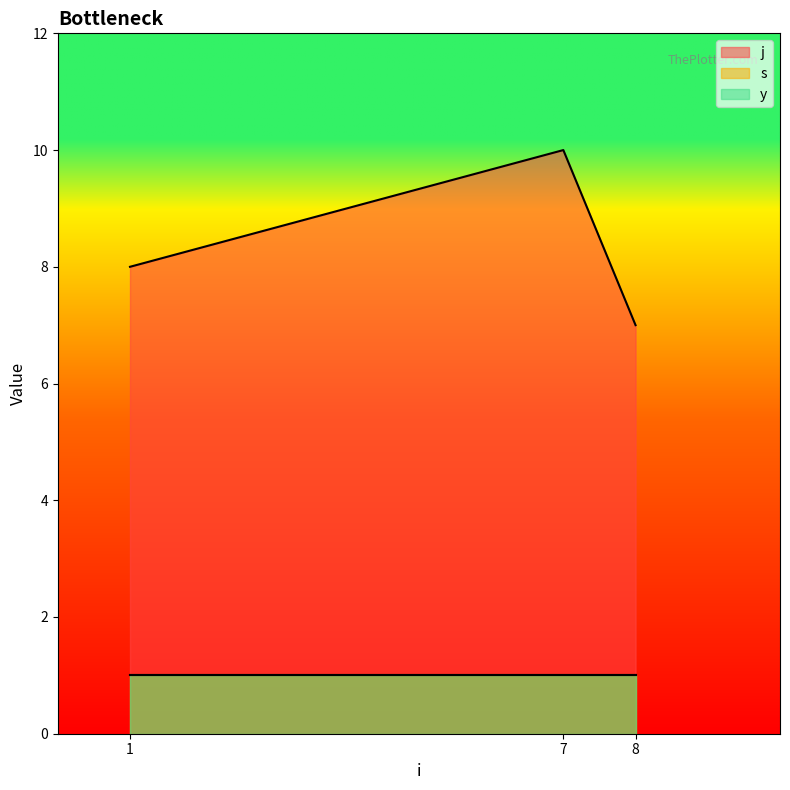

What is the value of the j point at the 3rd from the left?

7